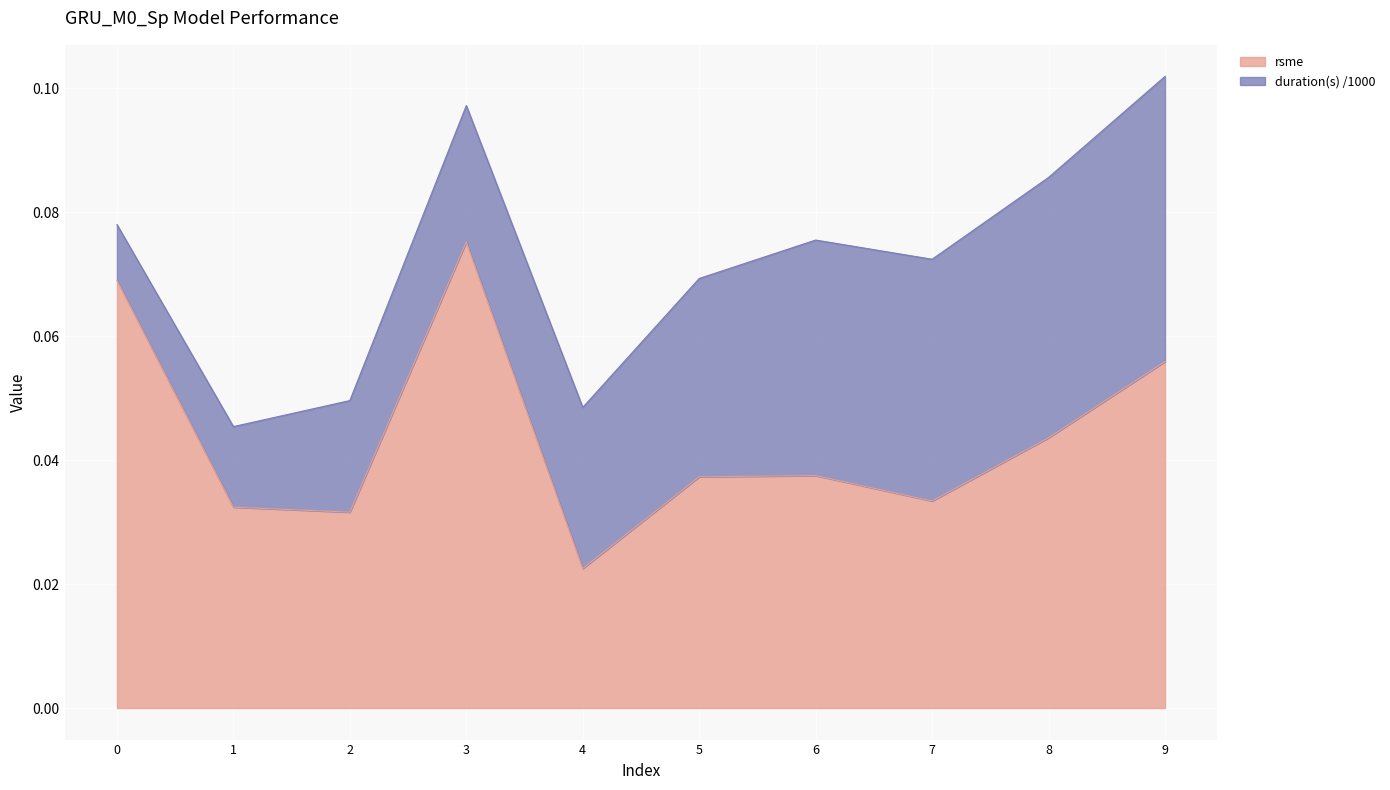

Rank the categories by value from highest to lowest.

3, 0, 9, 8, 6, 5, 7, 1, 2, 4